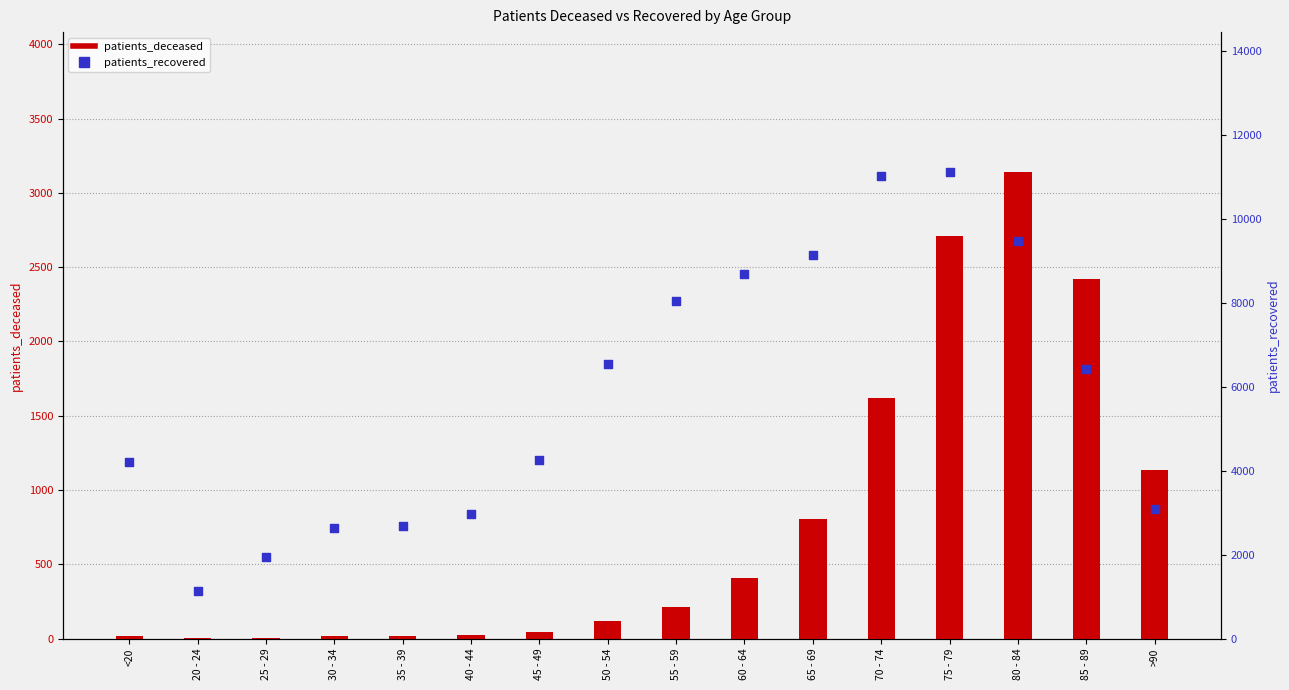

At which category is the sum across all series the highest?

75 - 79